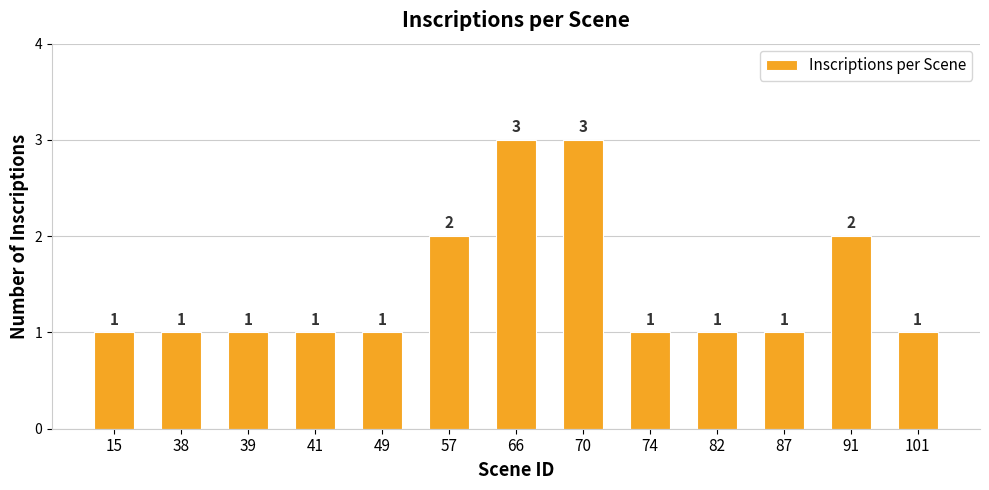

What is the average value?

1